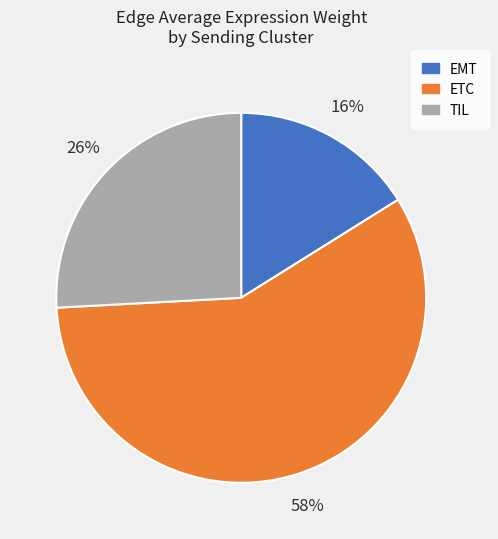

How many slices are in this pie chart?

3